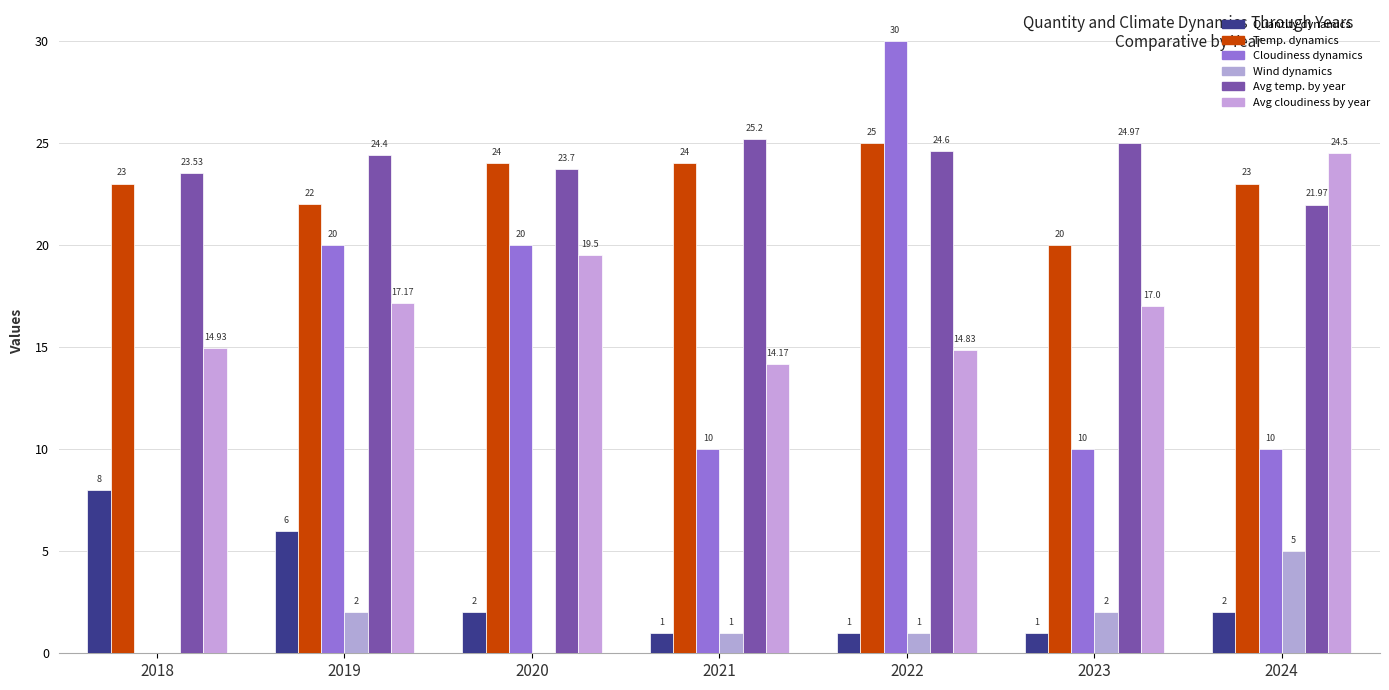

Count the number of data series in this chart.

6